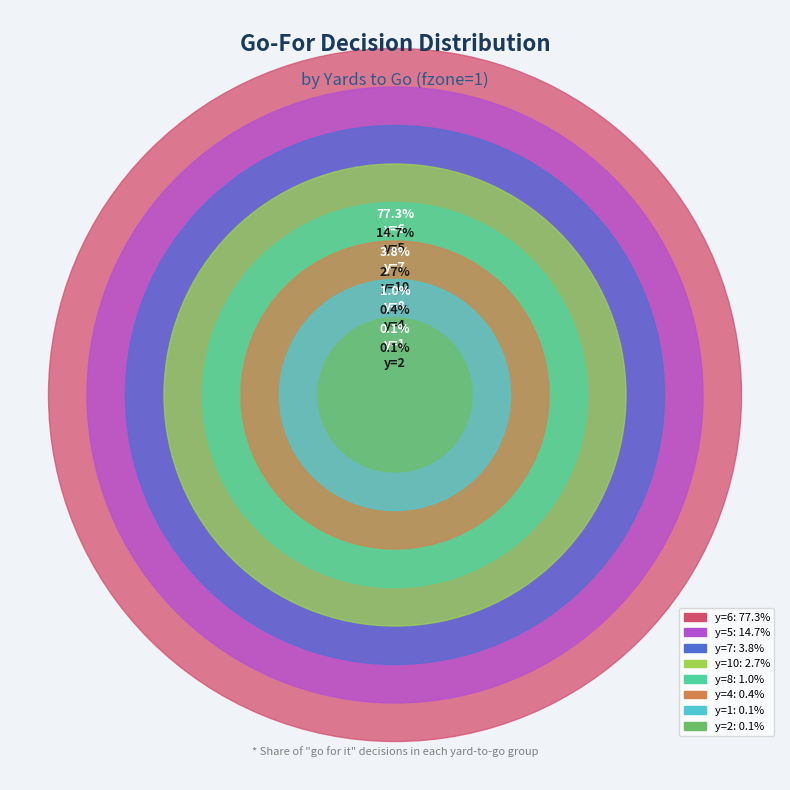

To the nearest percent, what is the combined percentage of y=2 and y=10?

3%